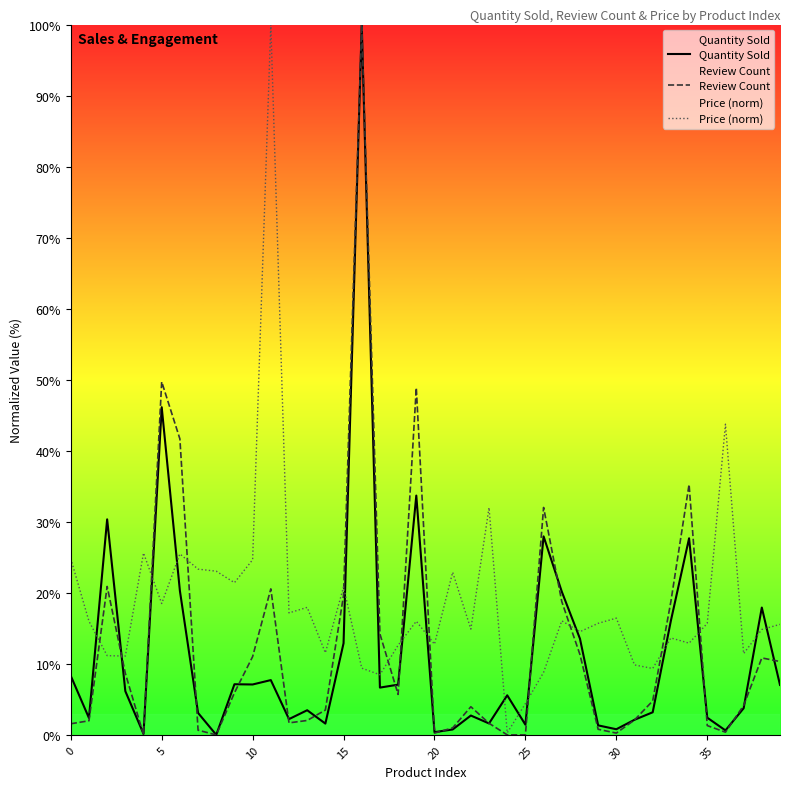

Does the chart have visible grid lines?

No